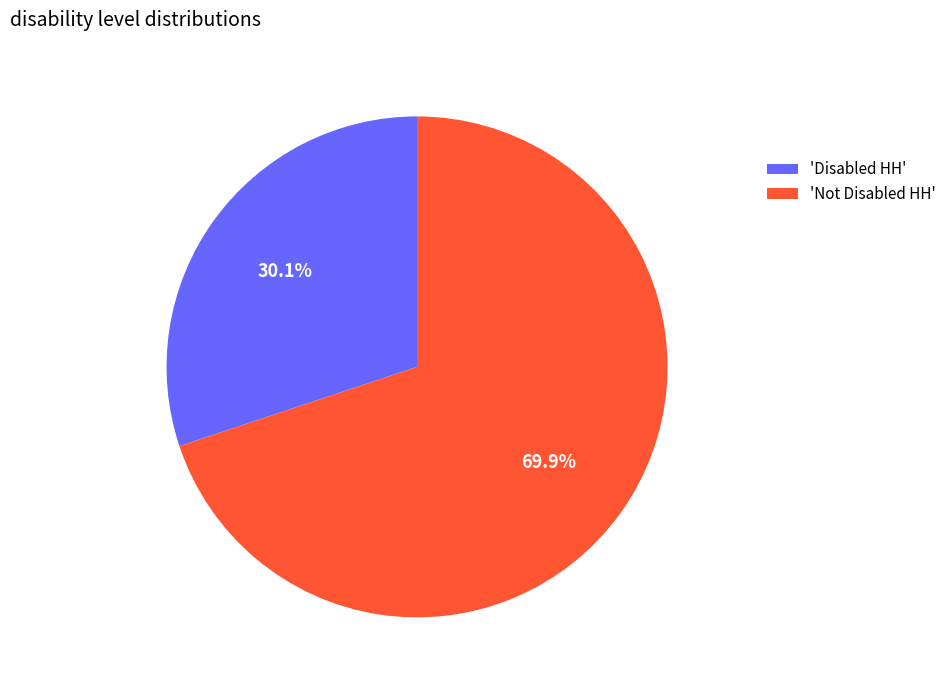

Which category has the biggest portion of the pie?

'Not Disabled HH'